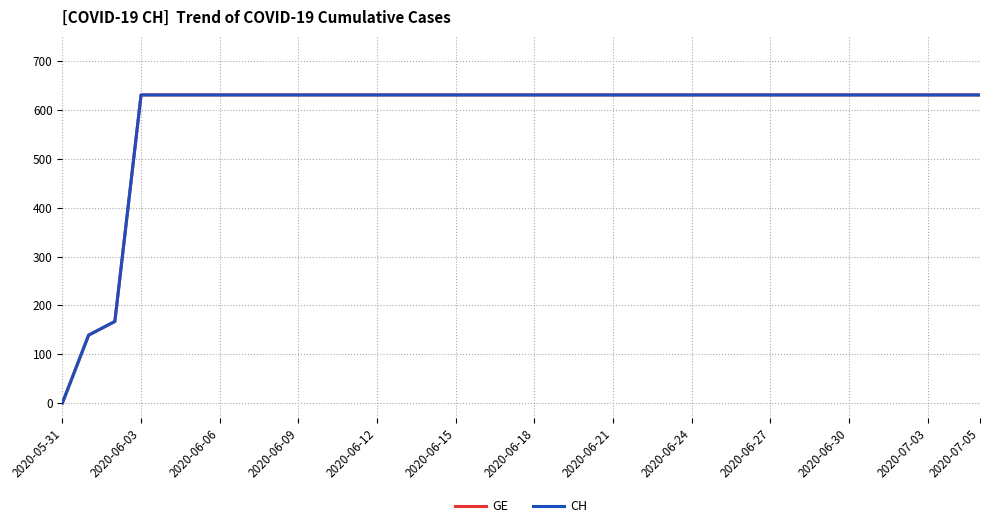

At which category is the sum across all series the highest?

2020-06-03